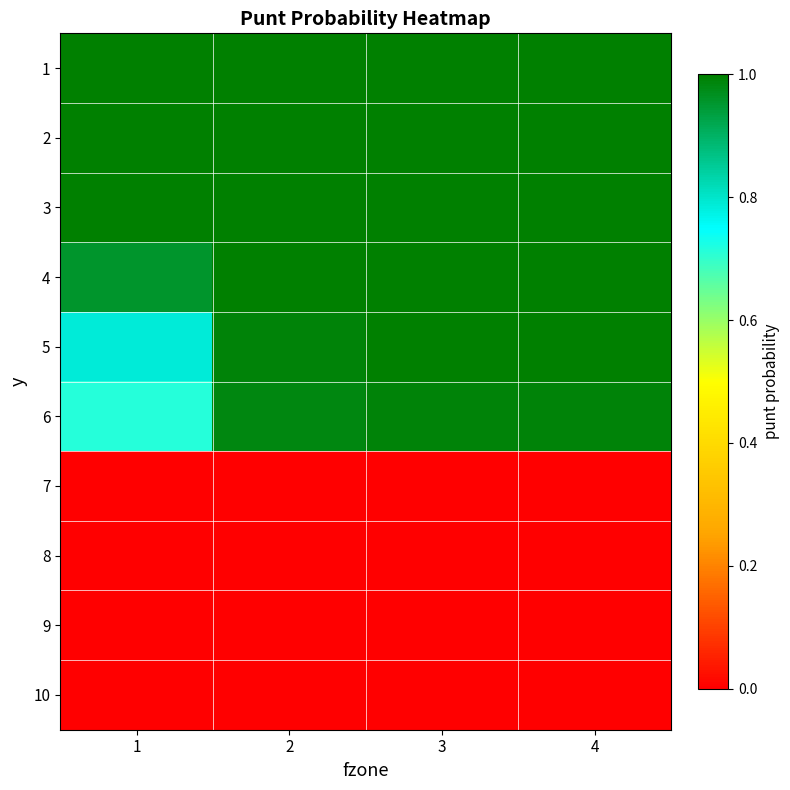

Reading left to right, transcribe all the data shown in this chart.

1: 1=1.0	2=1.0	3=1.0	4=1.0
2: 1=1.0	2=1.0	3=1.0	4=1.0
3: 1=1.0	2=1.0	3=1.0	4=1.0
4: 1=1.0	2=1.0	3=1.0	4=1.0
5: 1=0.8	2=1.0	3=1.0	4=1.0
6: 1=0.7	2=1.0	3=1.0	4=1.0
7: 1=0.0	2=0.0	3=0.0	4=0.0
8: 1=0.0	2=0.0	3=0.0	4=0.0
9: 1=0.0	2=0.0	3=0.0	4=0.0
10: 1=0.0	2=0.0	3=0.0	4=0.0